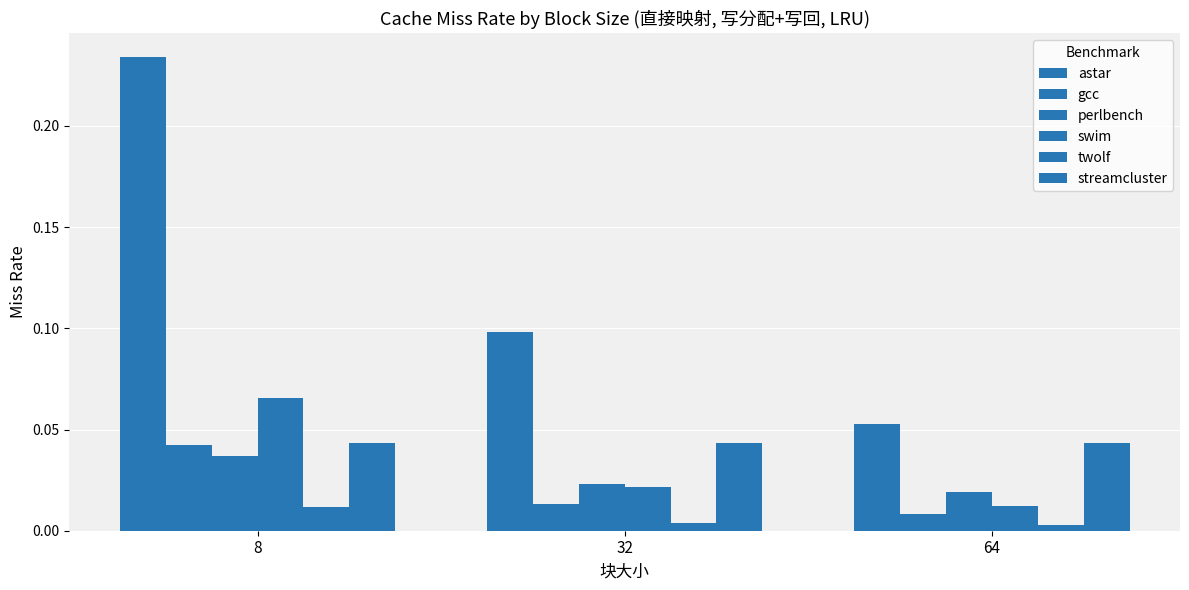

Count the number of categories in the chart.

3